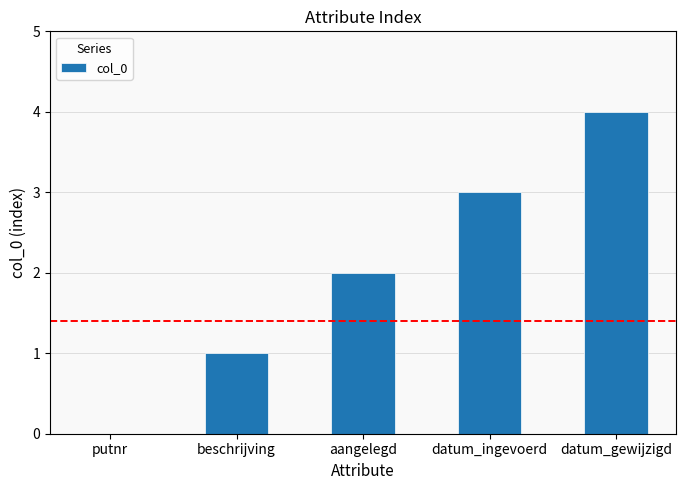

What is the sum of all values?

10